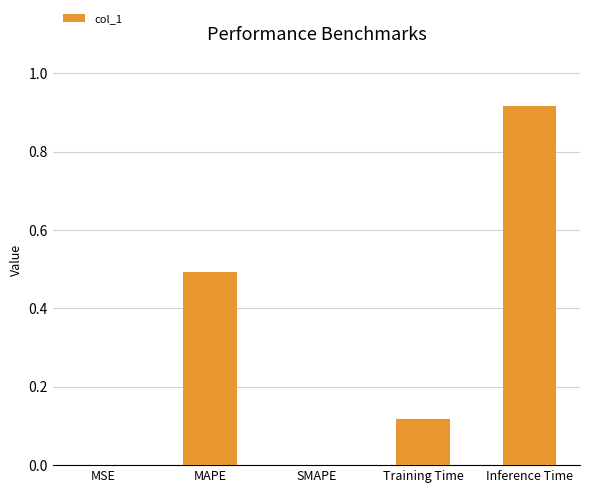

Which category has the highest value across all series?

Inference Time